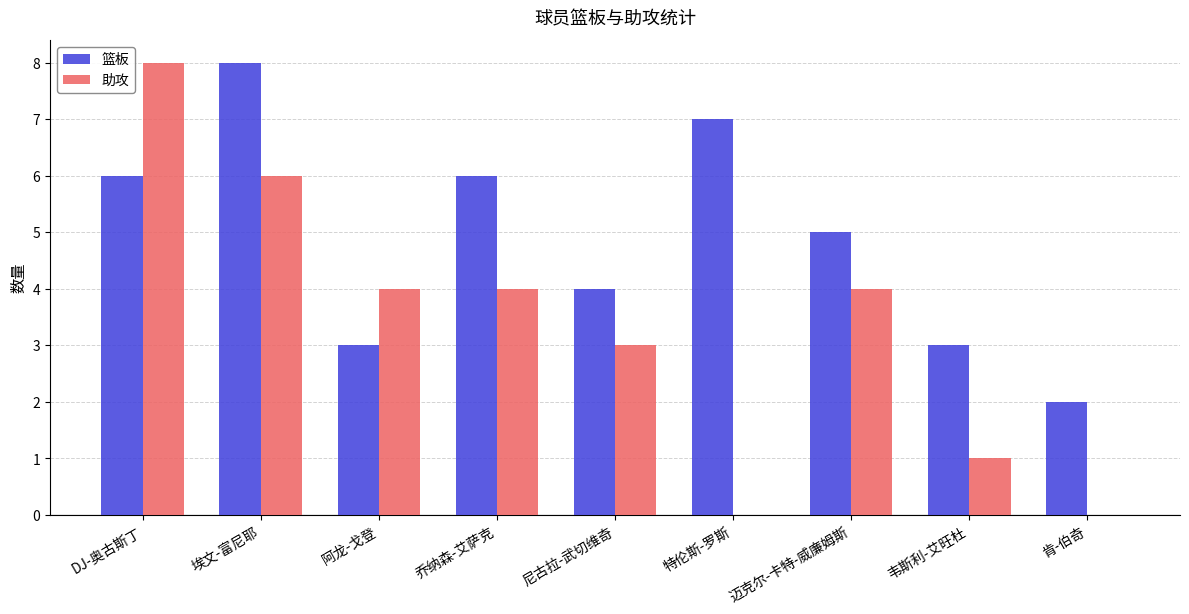

Reading right to left, list all the values displayed in this chart.

篮板: 肯-伯奇=2	韦斯利-艾旺杜=3	迈克尔-卡特-威廉姆斯=5	特伦斯-罗斯=7	尼古拉-武切维奇=4	乔纳森-艾萨克=6	阿龙-戈登=3	埃文-富尼耶=8	DJ-奥古斯丁=6
助攻: 肯-伯奇=0	韦斯利-艾旺杜=1	迈克尔-卡特-威廉姆斯=4	特伦斯-罗斯=0	尼古拉-武切维奇=3	乔纳森-艾萨克=4	阿龙-戈登=4	埃文-富尼耶=6	DJ-奥古斯丁=8